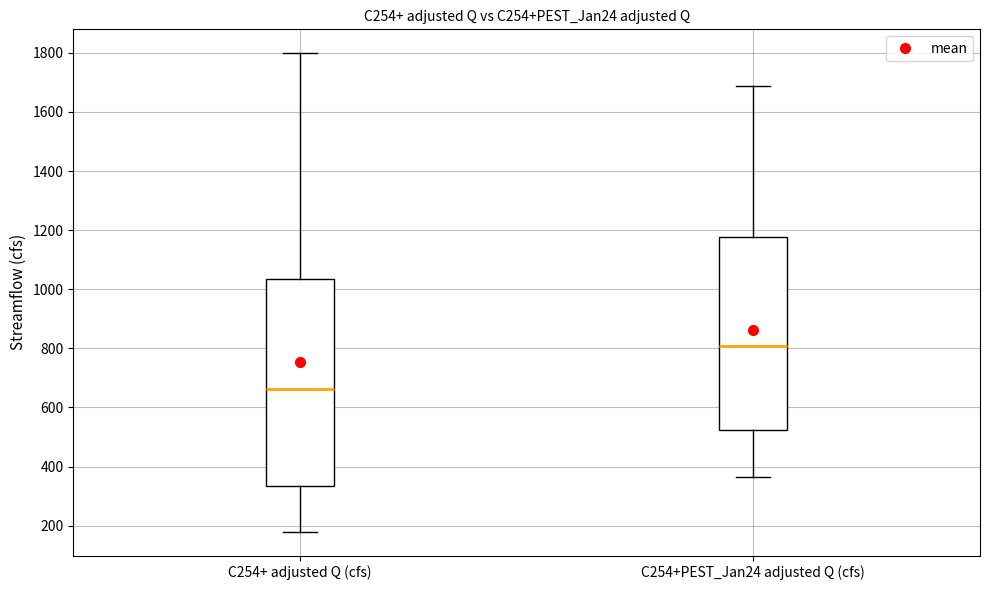

Where does the upper whisker of the box for C254+ adjusted Q (cfs) end on the y-axis? The values are not printed on the chart, so give them approximately, as read against the axis.

1800